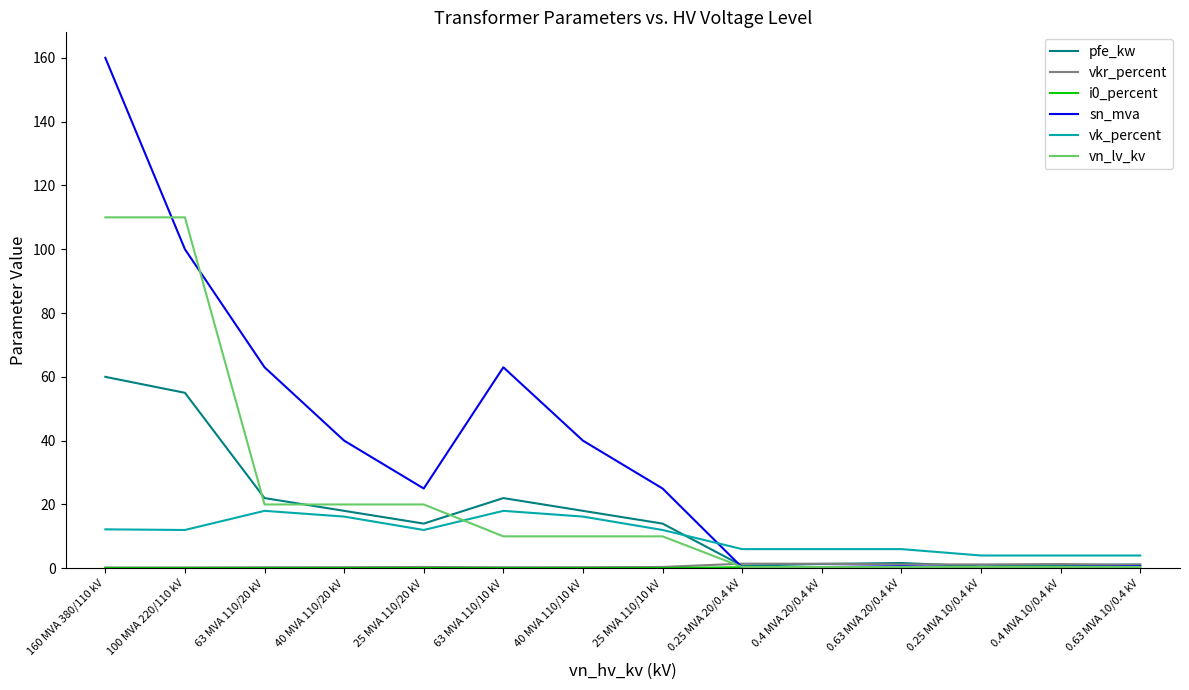

What is the greatest value displayed?

160.0